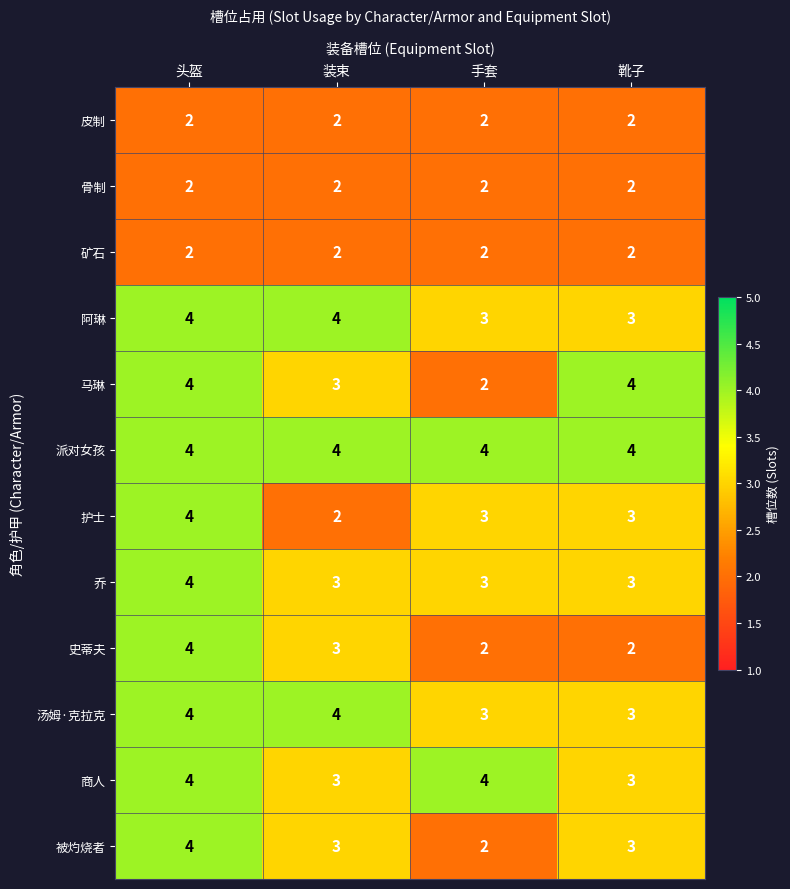

The value of 阿琳 at 装束 is 4. True or false?

True